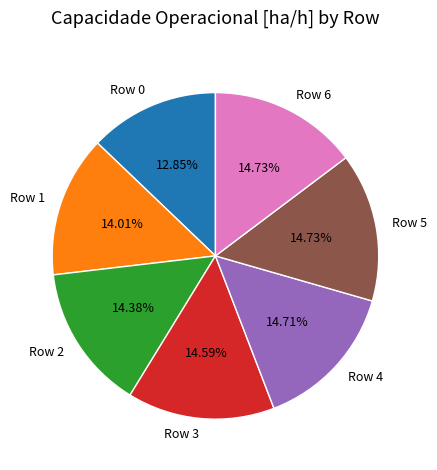

To the nearest percent, what is the combined percentage of Row 6 and Row 3?

29%